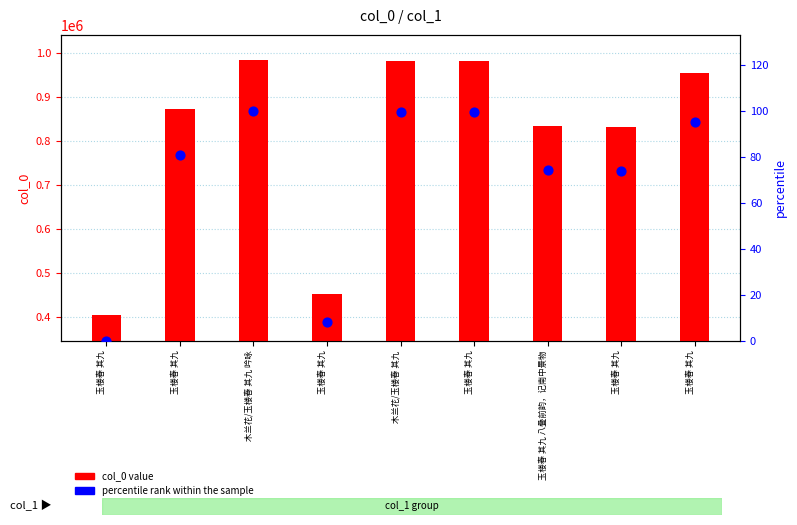

Which series contains the highest Y value?

col_0 value